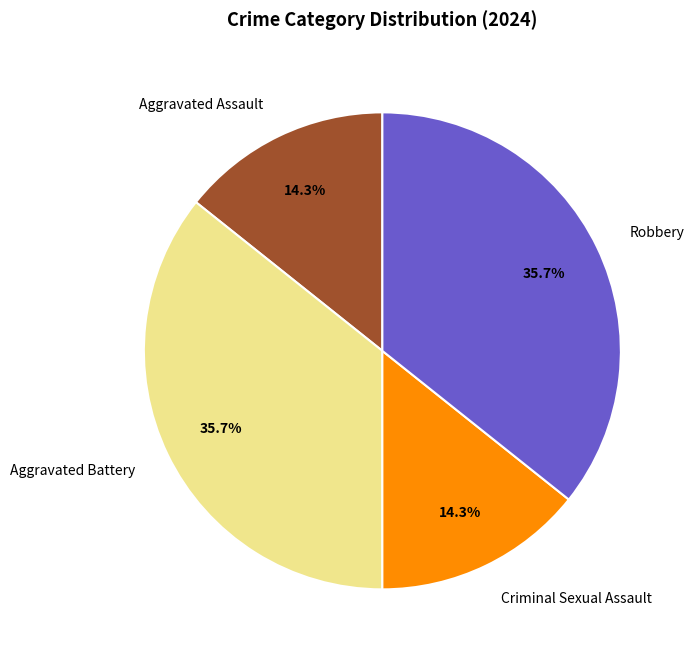

Is there a majority slice in this chart?

No